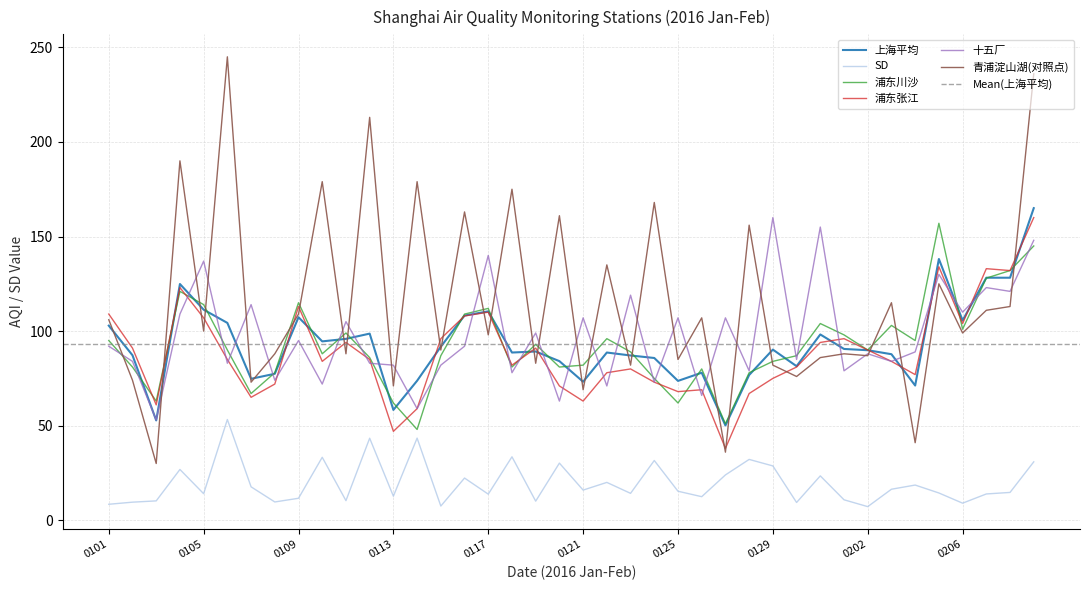

True or false: SD has more than 1 points higher than both neighbors.

True